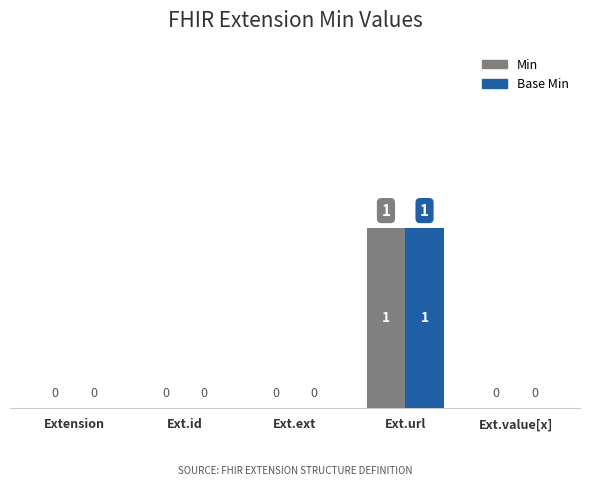

At which category is the sum across all series the highest?

Ext.url